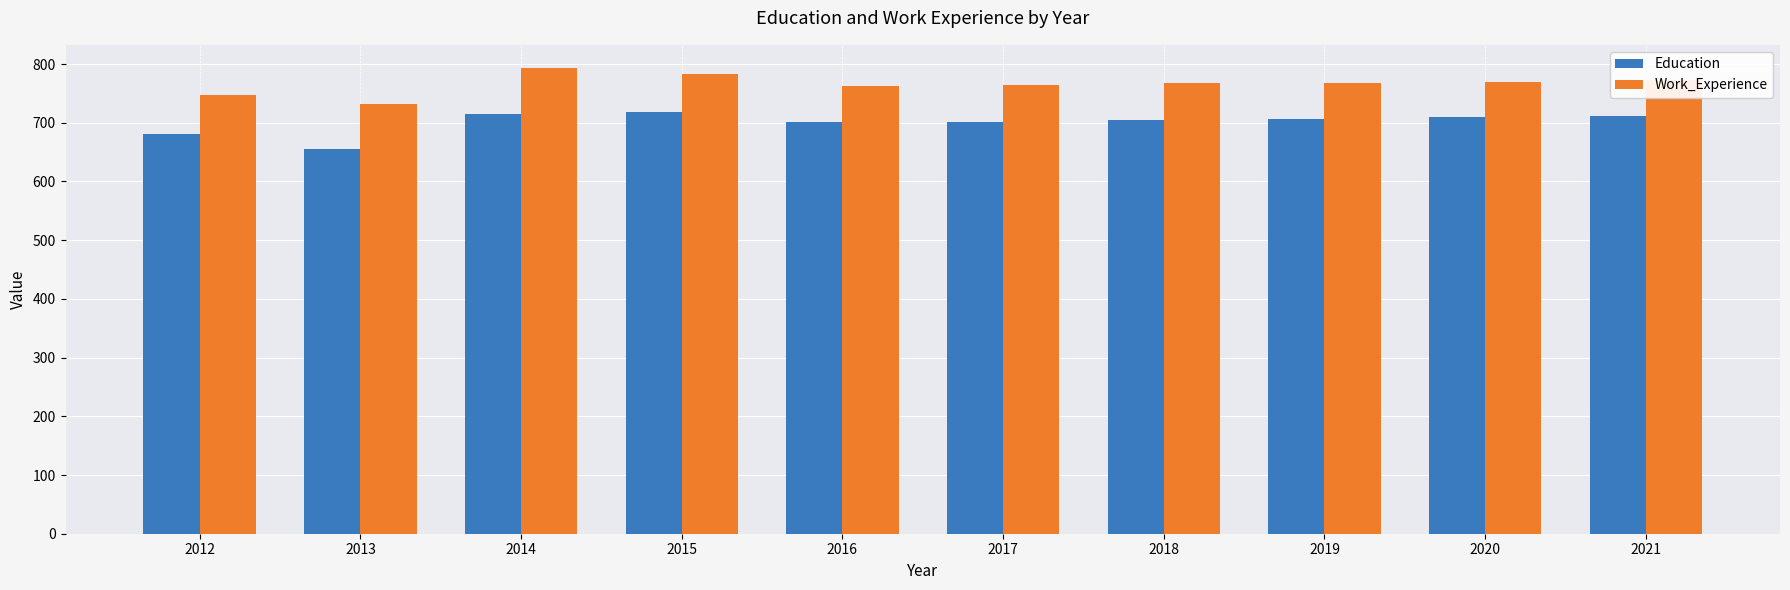

What is the difference between the highest and lowest values at 2016?

62